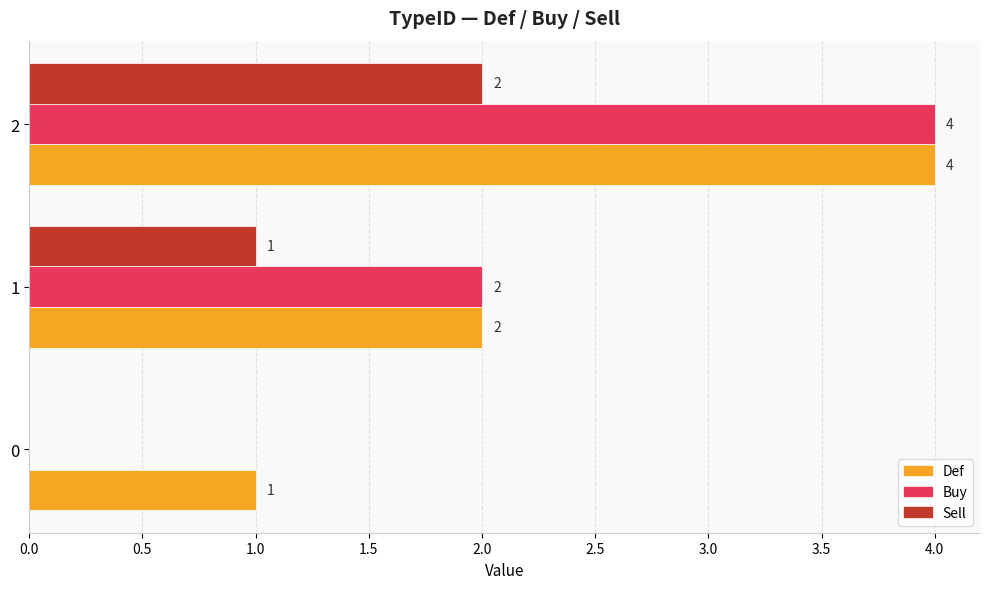

What is the greatest value displayed?

4